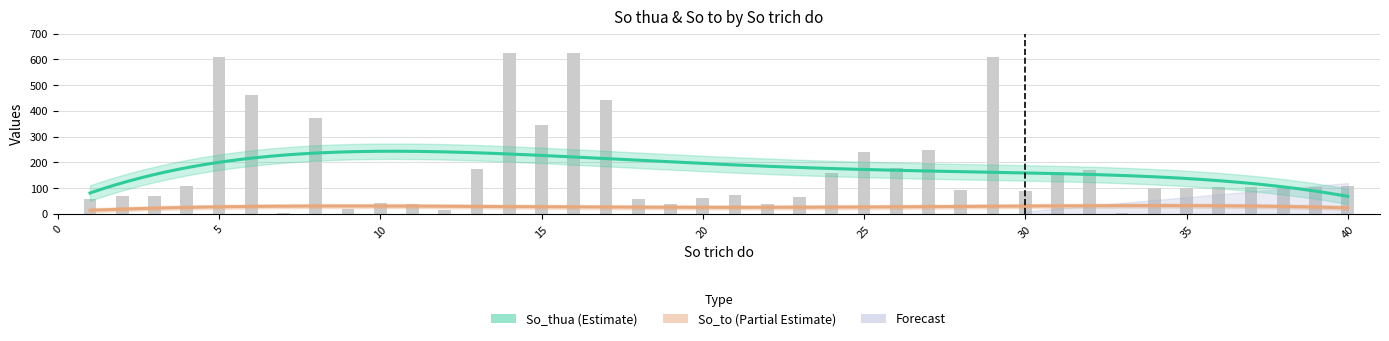

List the labels in order of value, smallest first.

7, 33, 12, 9, 19, 22, 11, 10, 1, 18, 20, 23, 2, 3, 21, 30, 28, 34, 35, 36, 37, 38, 39, 40, 4, 24, 31, 32, 13, 26, 25, 27, 15, 8, 17, 6, 5, 29, 14, 16